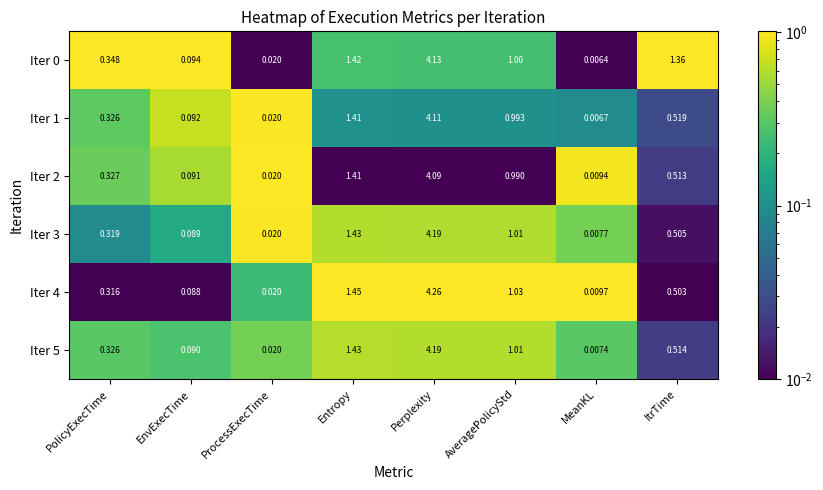

At which label is Iter 4 closest to 2?

Entropy